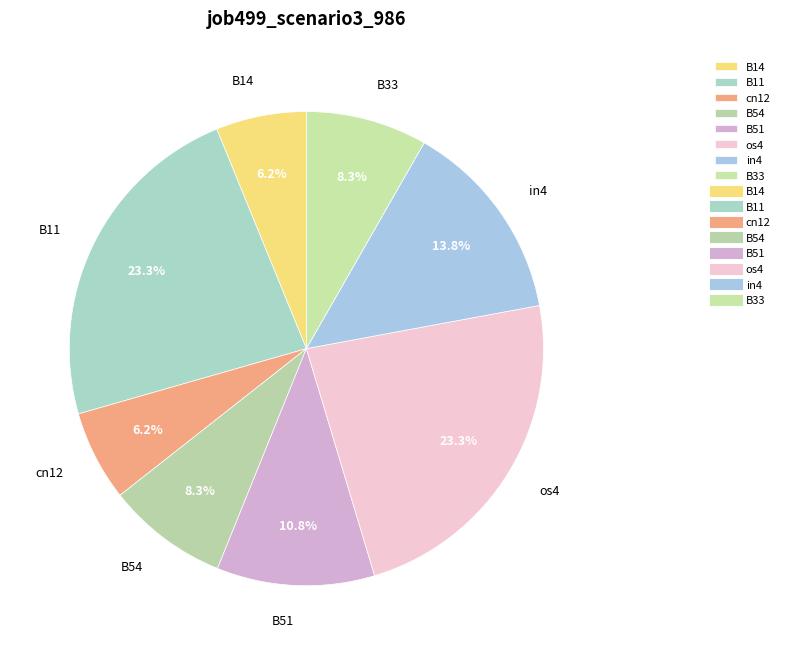

Do B33 and B51 together represent more than half of the pie?

No